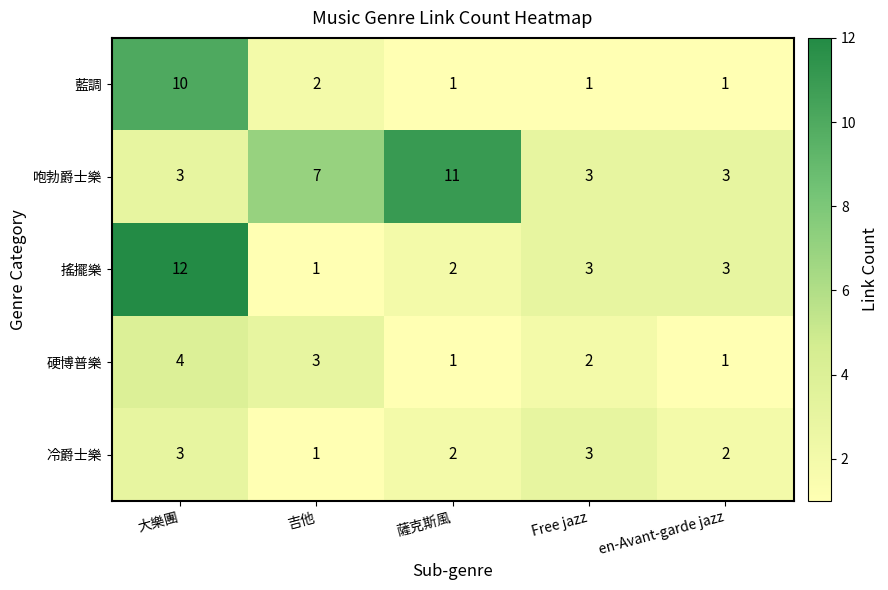

Reading right to left, list all the values displayed in this chart.

藍調: en-Avant-garde jazz=1	Free jazz=1	薩克斯風=1	吉他=2	大樂團=10
咆勃爵士樂: en-Avant-garde jazz=3	Free jazz=3	薩克斯風=11	吉他=7	大樂團=3
搖擺樂: en-Avant-garde jazz=3	Free jazz=3	薩克斯風=2	吉他=1	大樂團=12
硬博普樂: en-Avant-garde jazz=1	Free jazz=2	薩克斯風=1	吉他=3	大樂團=4
冷爵士樂: en-Avant-garde jazz=2	Free jazz=3	薩克斯風=2	吉他=1	大樂團=3